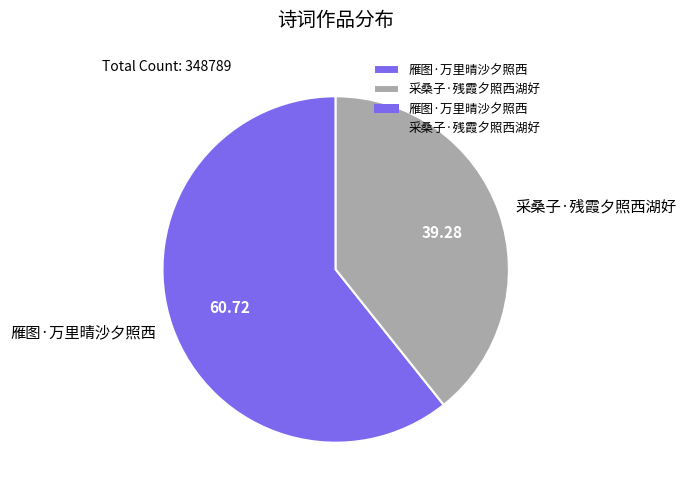

The 雁图·万里晴沙夕照西 slice represents 49% of the pie. True or false?

False